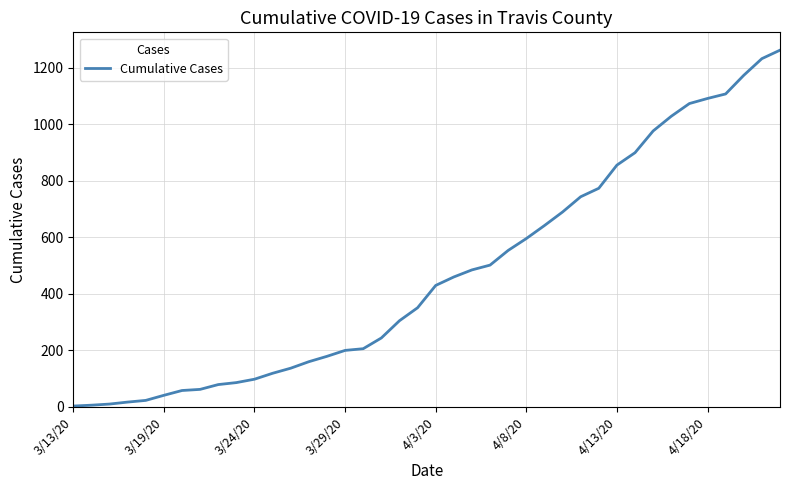

What is the difference between the maximum and minimum values?

1260